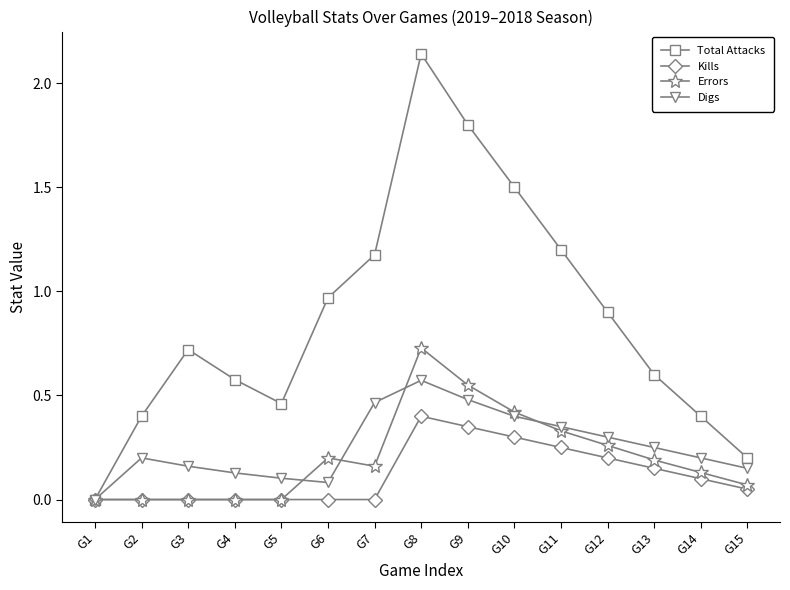

List the series in order of their peak value, lowest first.

Kills, Digs, Errors, Total Attacks